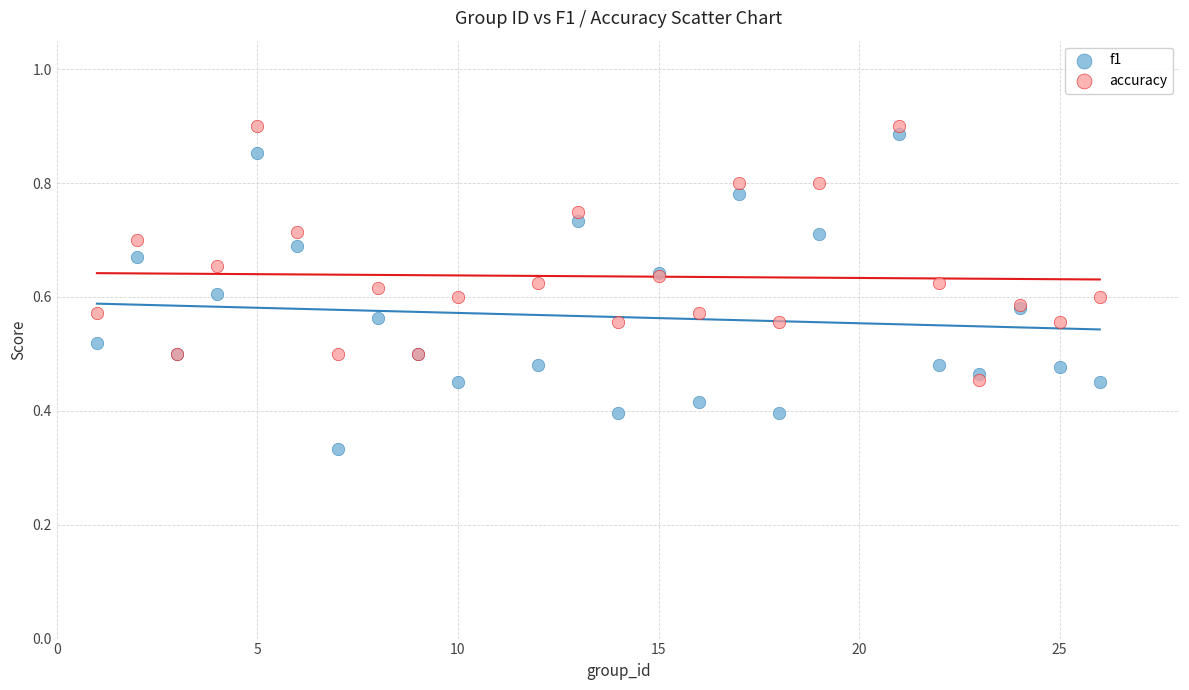

Which series has the largest Y range (max minus min)?

f1